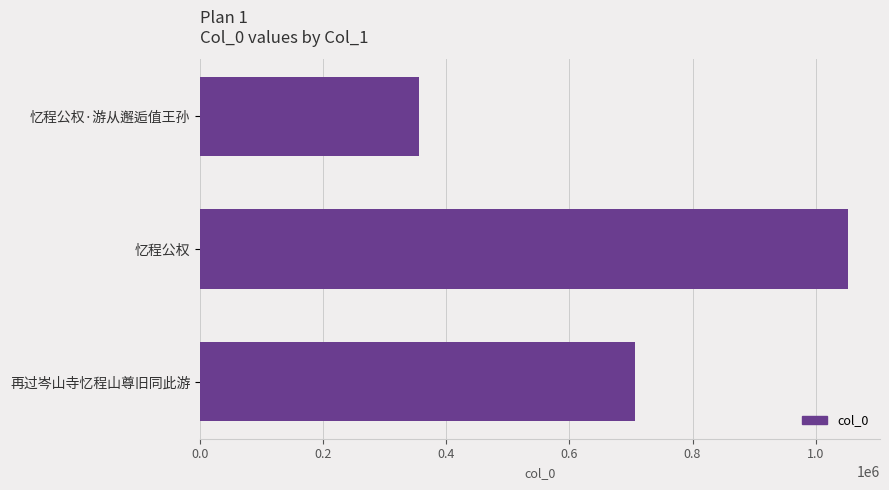

Which has a higher value, 忆程公权 or 再过岑山寺忆程山尊旧同此游?

忆程公权